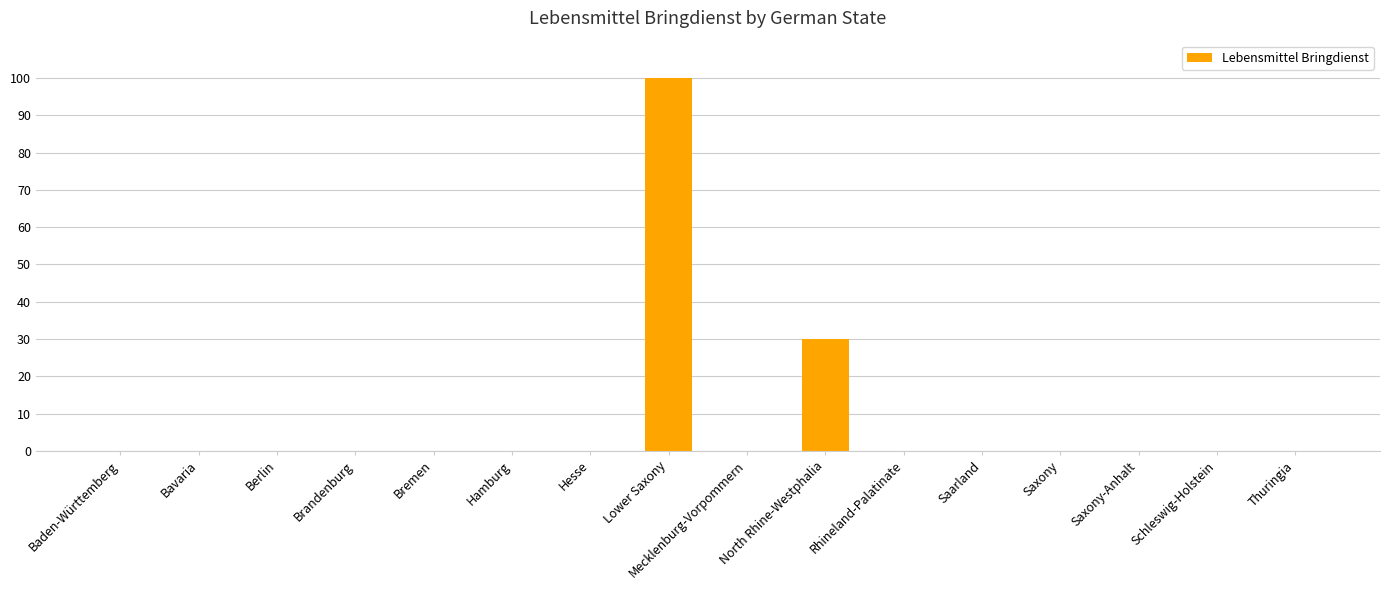

At which category does the chart reach its peak across all series?

Lower Saxony